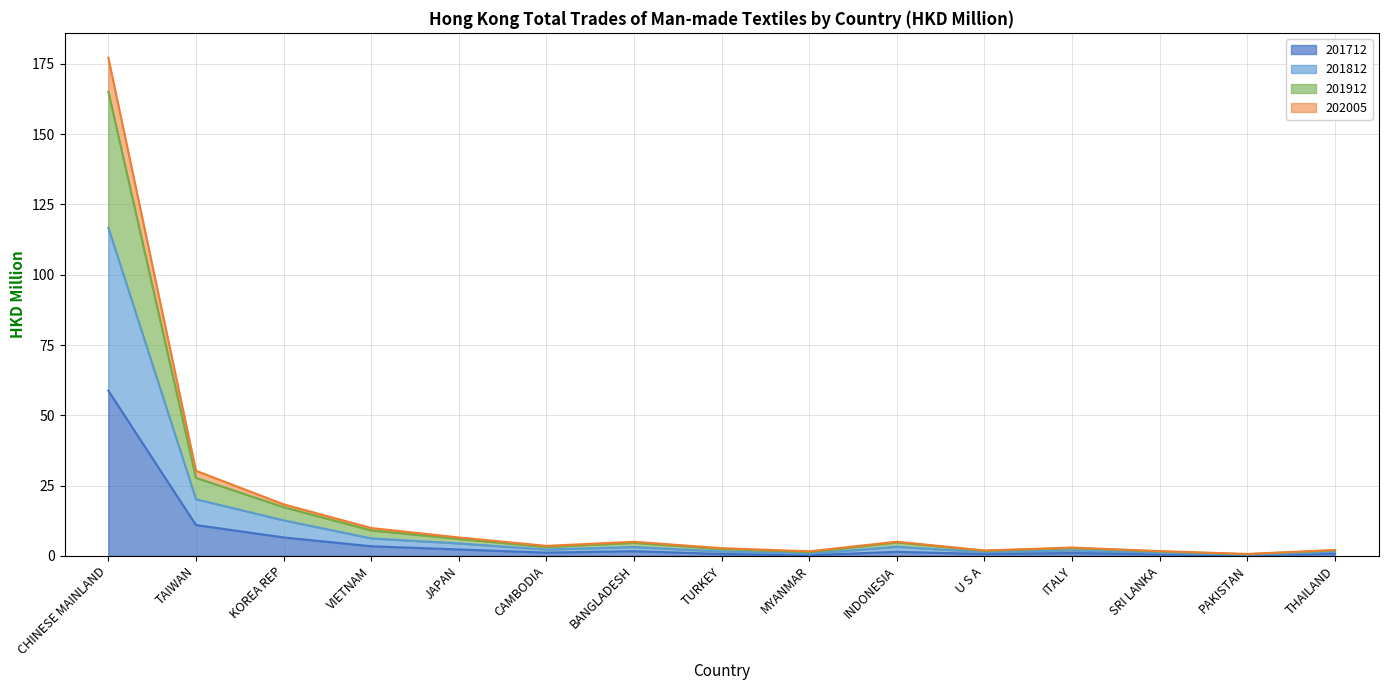

At which label does 201812 first exceed 3?

CHINESE MAINLAND